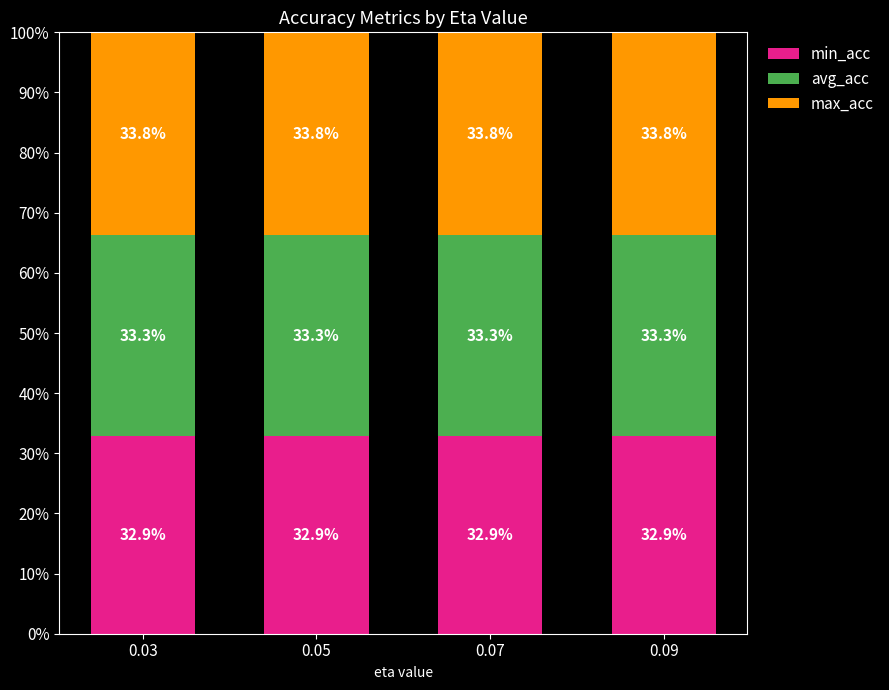

Read the min_acc value at 0.07.

32.9